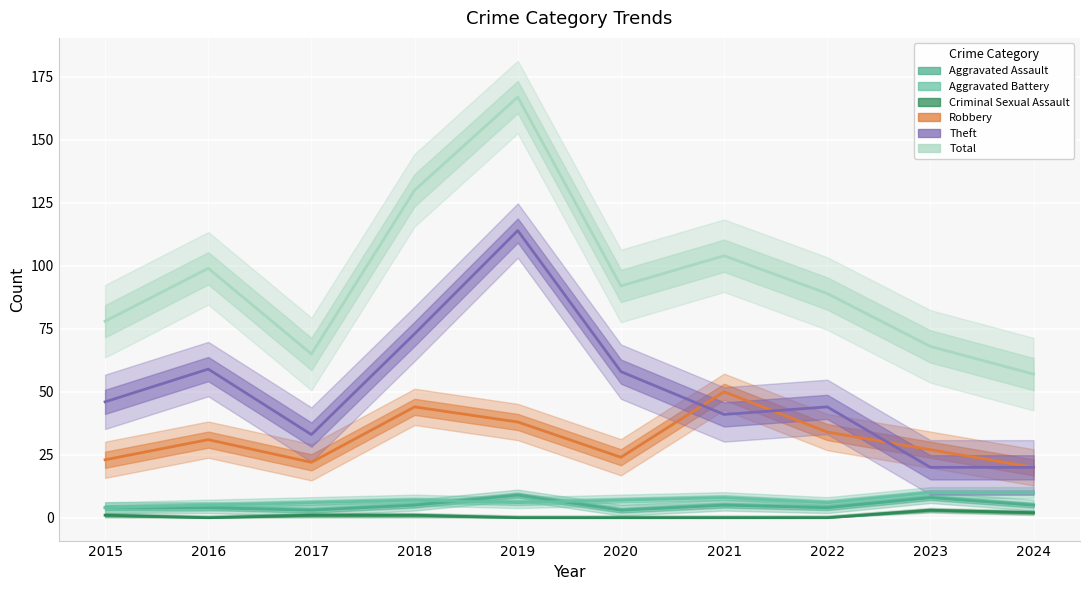

How many lines are shown in the chart?

6